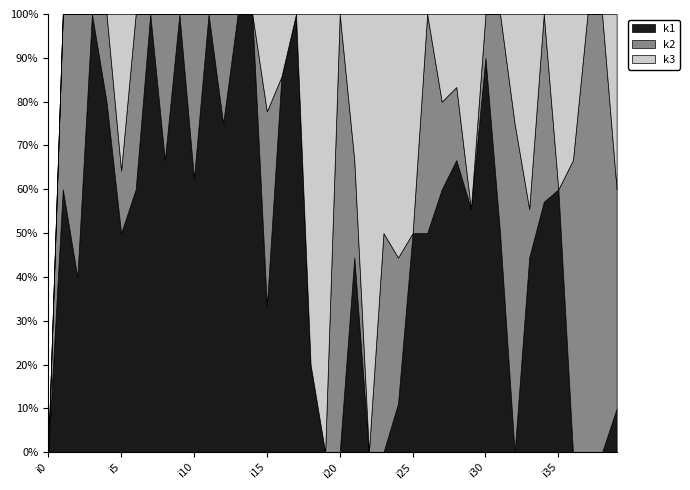

Reading right to left, transcribe all the data shown in this chart.

k1: 1	0	0	0	6	4	4	0	2	9	5	4	9	4	4	1	0	0	4	0	0	1	1	6	3	6	5	3	1	5	2	4	3	3	7	8	2	2	3	0
k2: 5	4	4	2	0	3	1	3	2	1	0	1	3	4	0	3	1	0	2	2	0	0	0	0	4	0	0	1	0	3	0	2	0	2	2	2	0	3	2	0
k3: 4	0	0	1	4	0	4	1	0	0	4	1	3	0	4	5	1	4	3	0	4	4	0	1	2	0	0	0	0	0	0	0	0	0	5	0	0	0	0	0